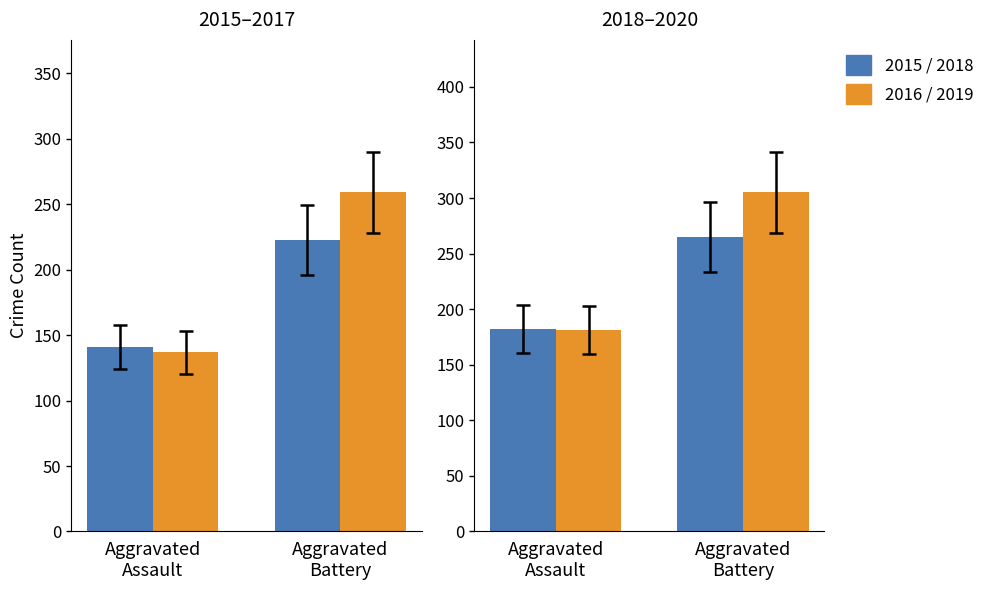

Is it true that 2016 / 2019 equals 94 at Aggravated
Battery?

False